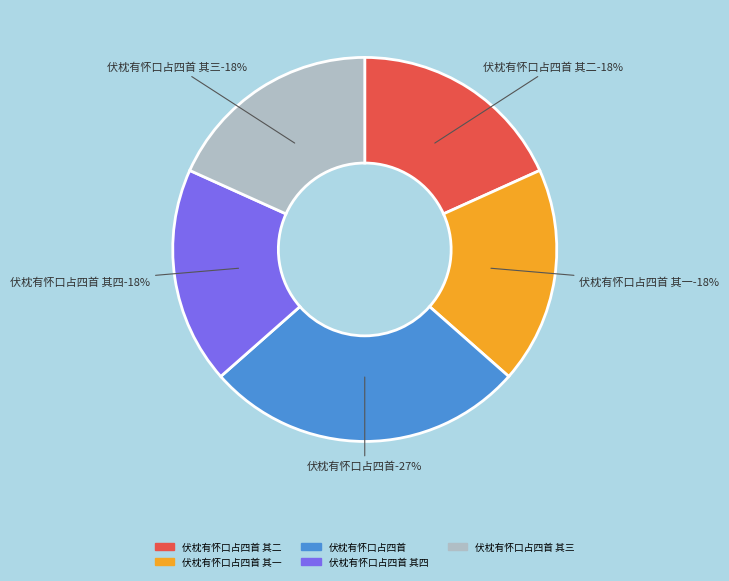

Which slice is the smallest?

伏枕有怀口占四首 其一